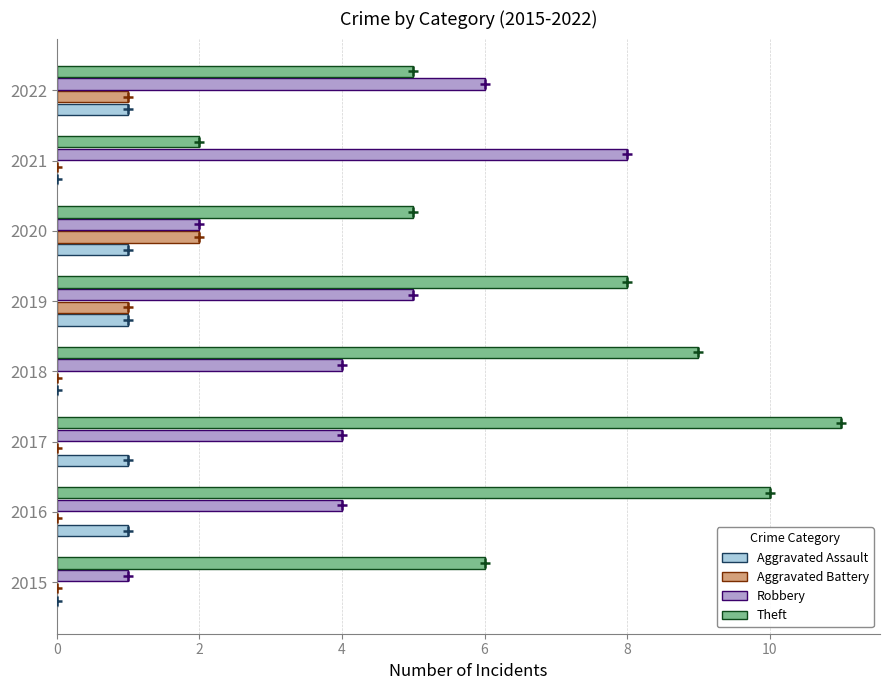

Is it true that Robbery equals 2 at 2021?

False